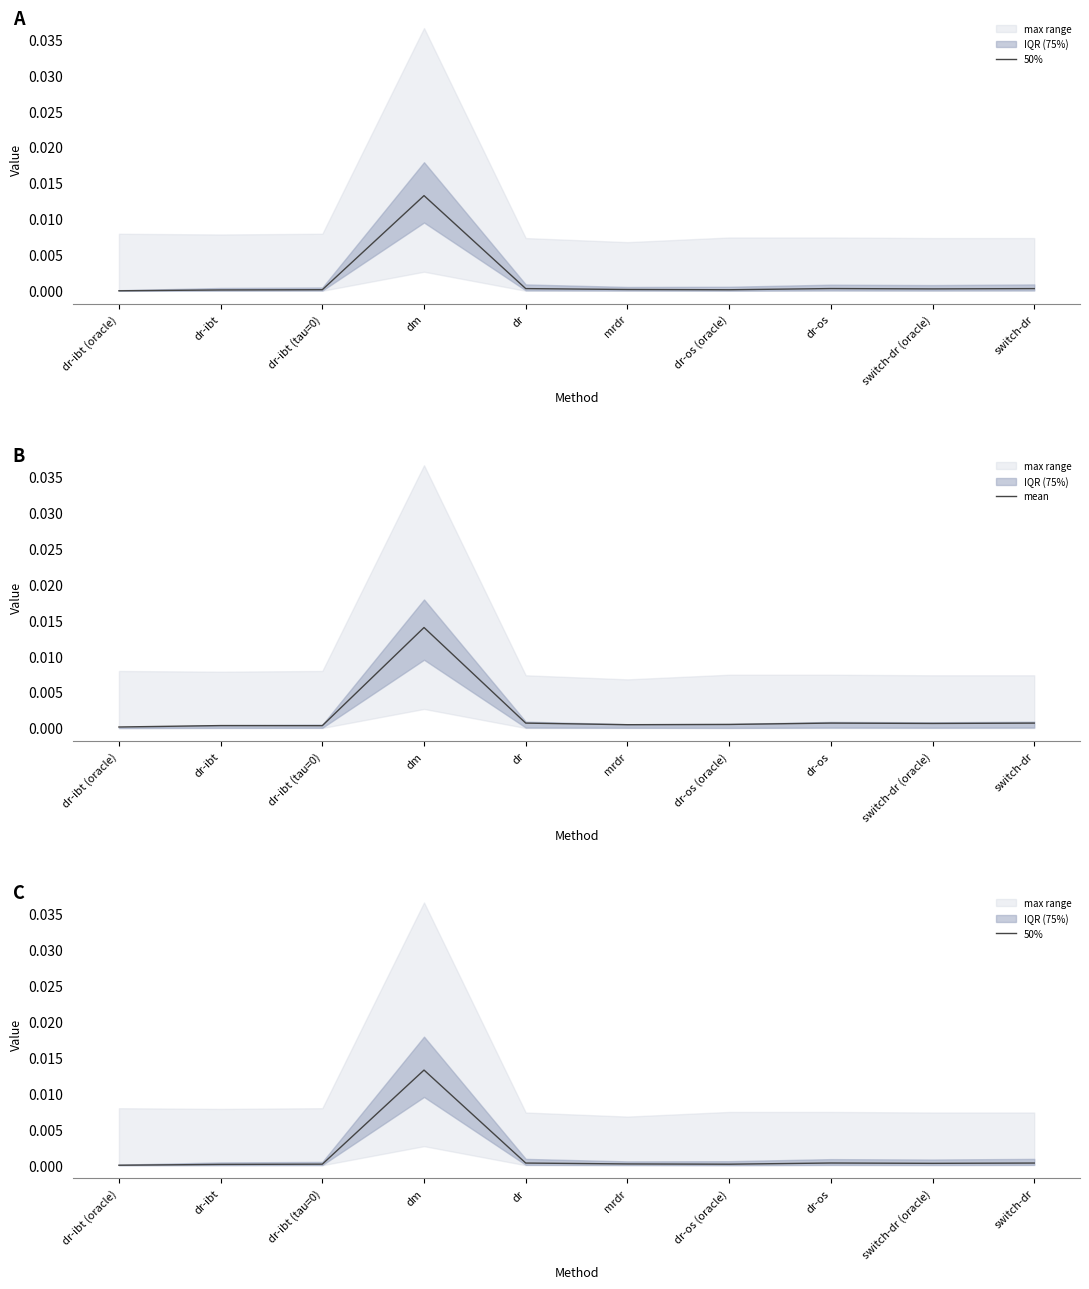

What is the label of the 2nd point from the right?

switch-dr (oracle)